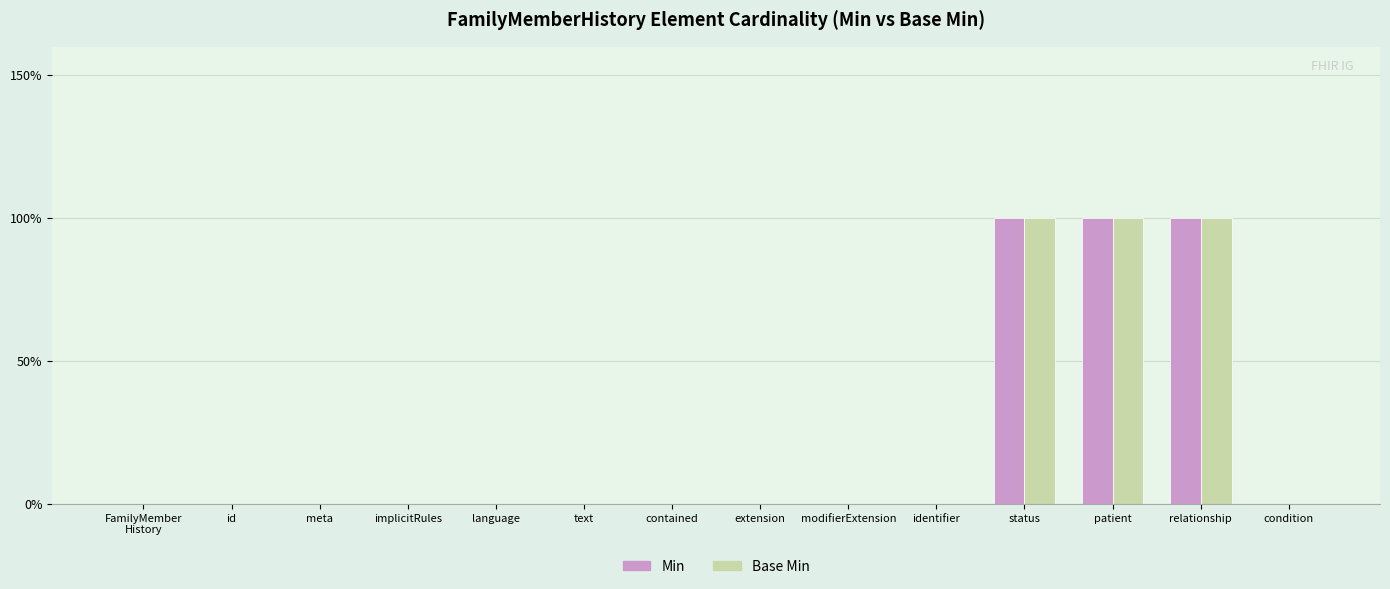

Reading left to right, extract all data points from this chart.

Min: FamilyMember
History=0	id=0	meta=0	implicitRules=0	language=0	text=0	contained=0	extension=0	modifierExtension=0	identifier=0	status=1	patient=1	relationship=1	condition=0
Base Min: FamilyMember
History=0	id=0	meta=0	implicitRules=0	language=0	text=0	contained=0	extension=0	modifierExtension=0	identifier=0	status=1	patient=1	relationship=1	condition=0